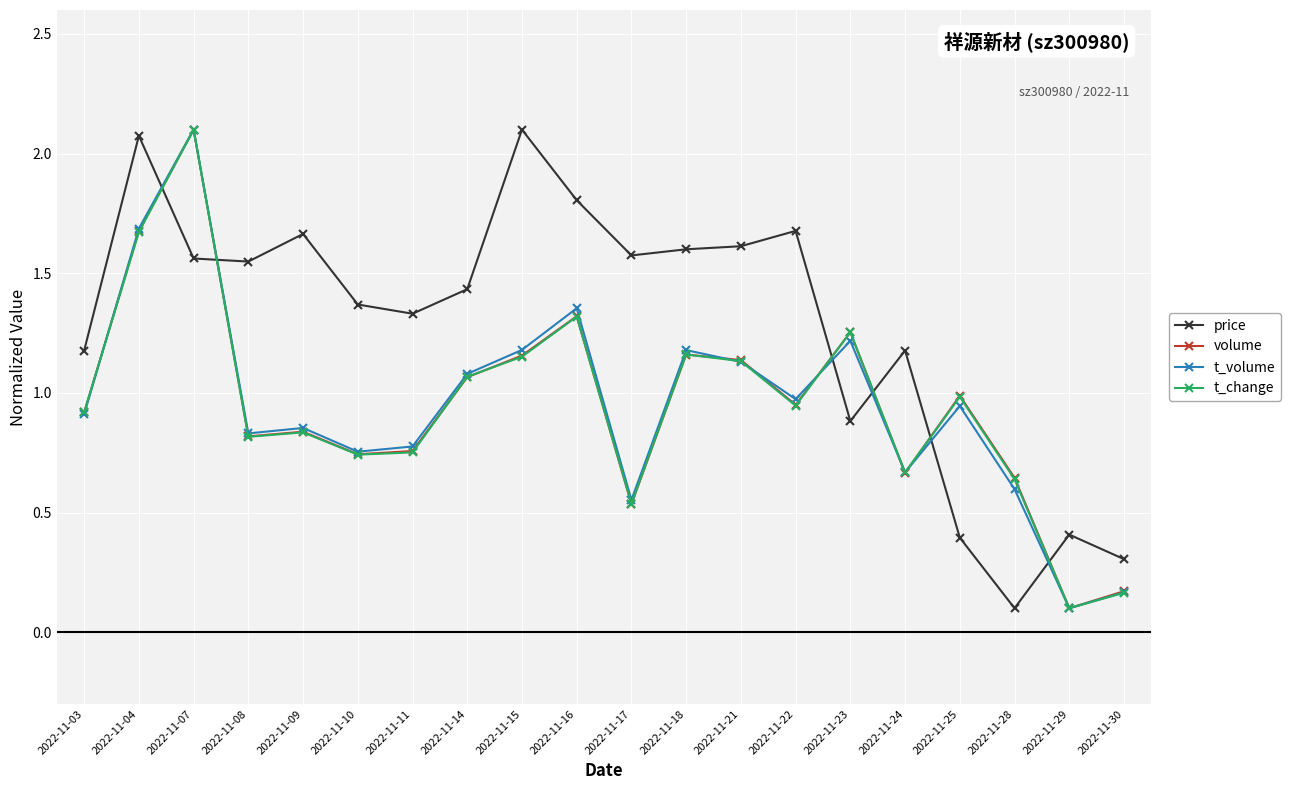

What is the spread (max minus min) of values at 2022-11-03?

0.3